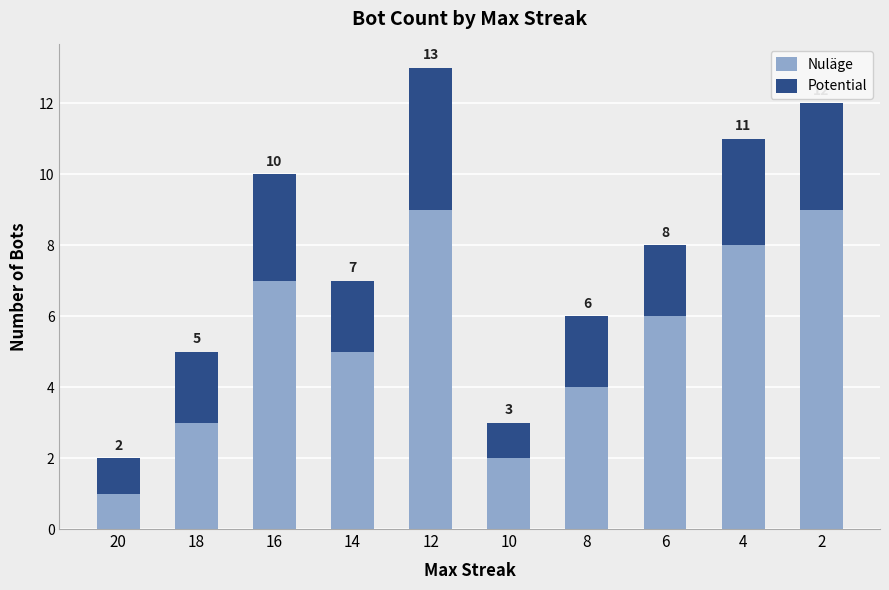

Count the Nuläge values in the range 3 to 8.

6